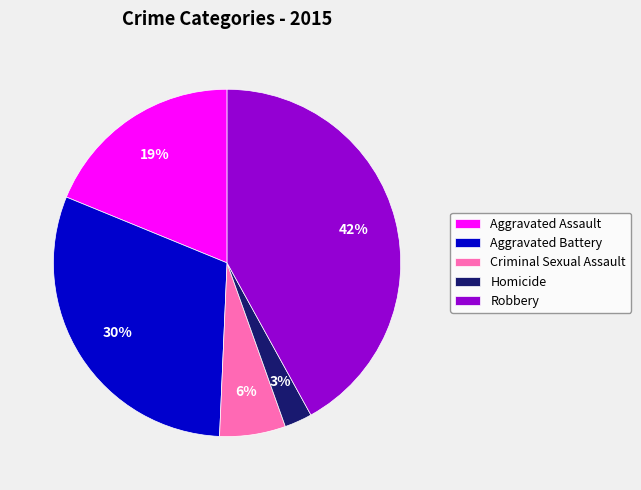

How many slices are in this pie chart?

5